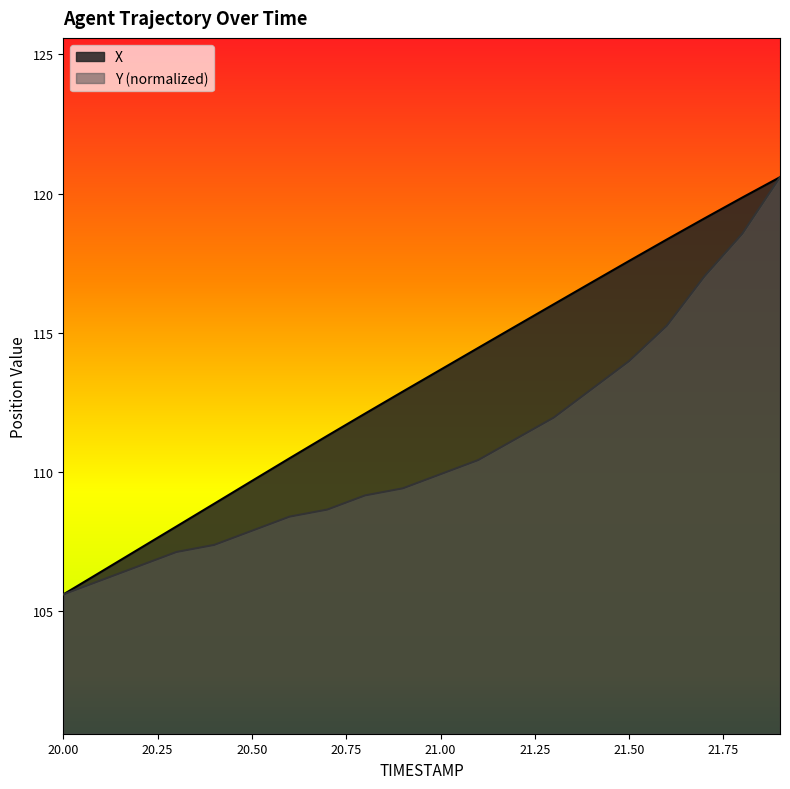

True or false: X has more than 2 points higher than both neighbors.

False